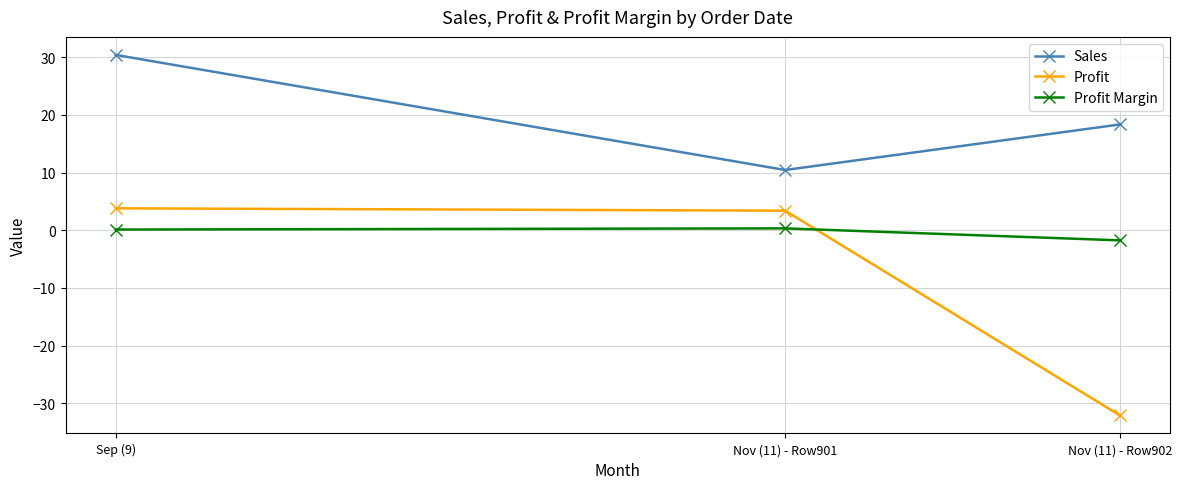

The value of Profit at Nov (11) - Row901 is 0.8. True or false?

False